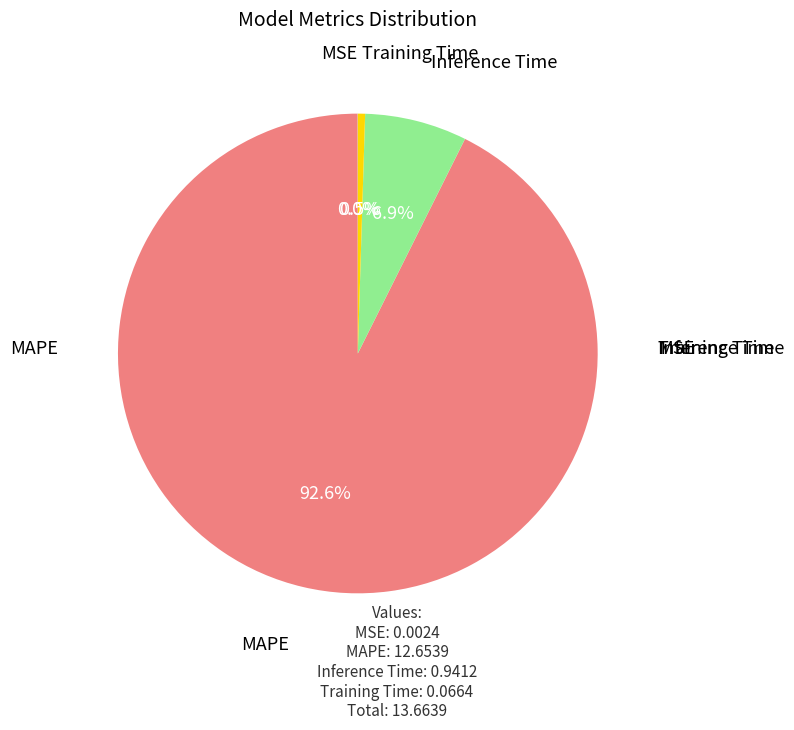

Does any single category account for the majority?

Yes